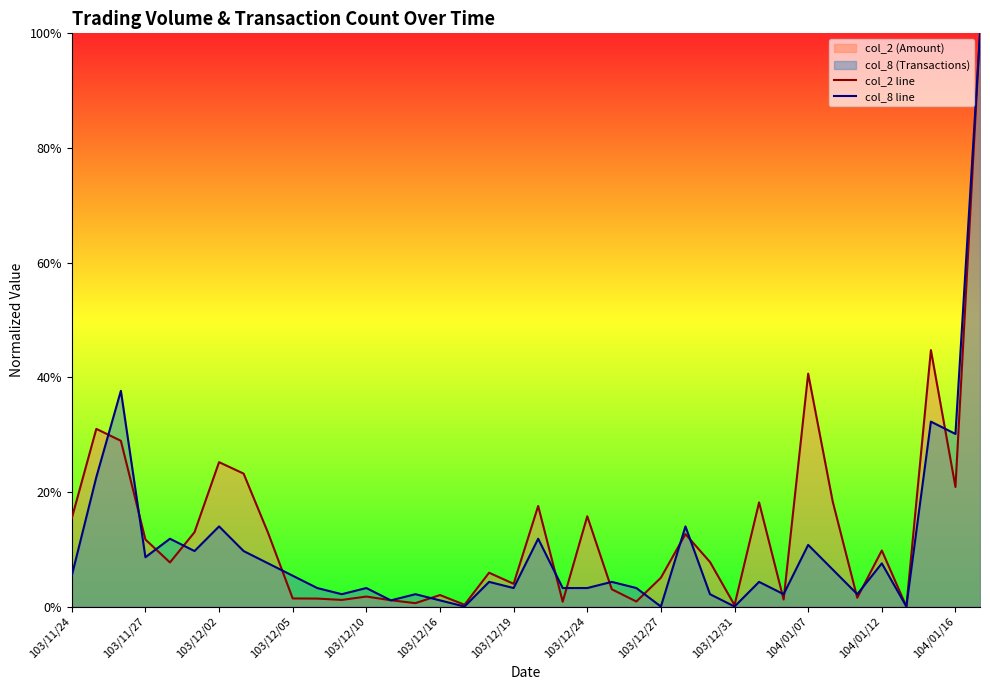

At which label is col_2 line closest to 0?

34